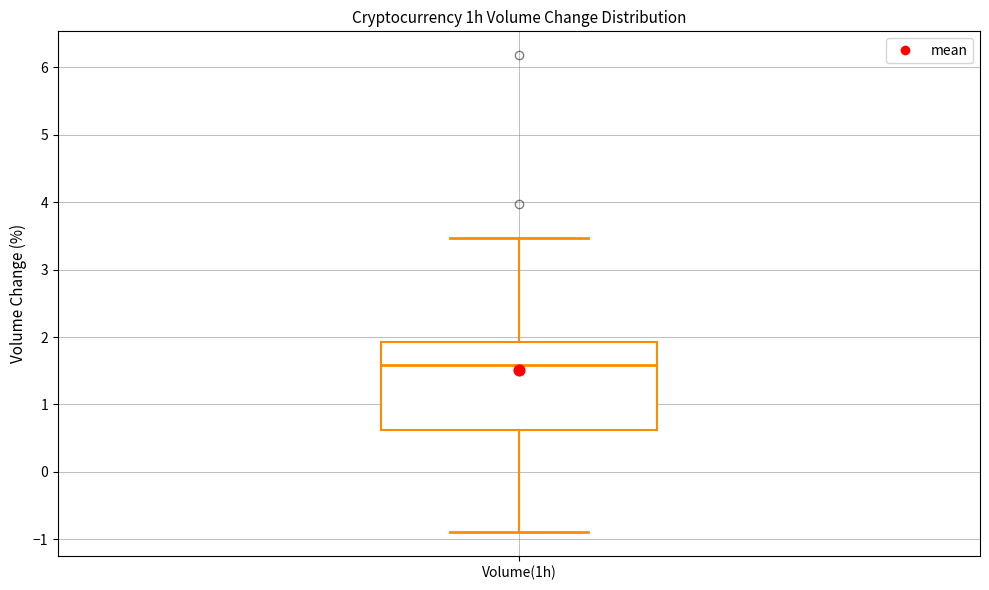

Read this box plot against the y-axis: the position of the median line, the range covered by the box, and the ends of both whiskers. The values are not printed on the chart, so give them approximately, as read against the axis.

median 1.6, box 0.6 to 1.9, whiskers -0.9 to 3.5